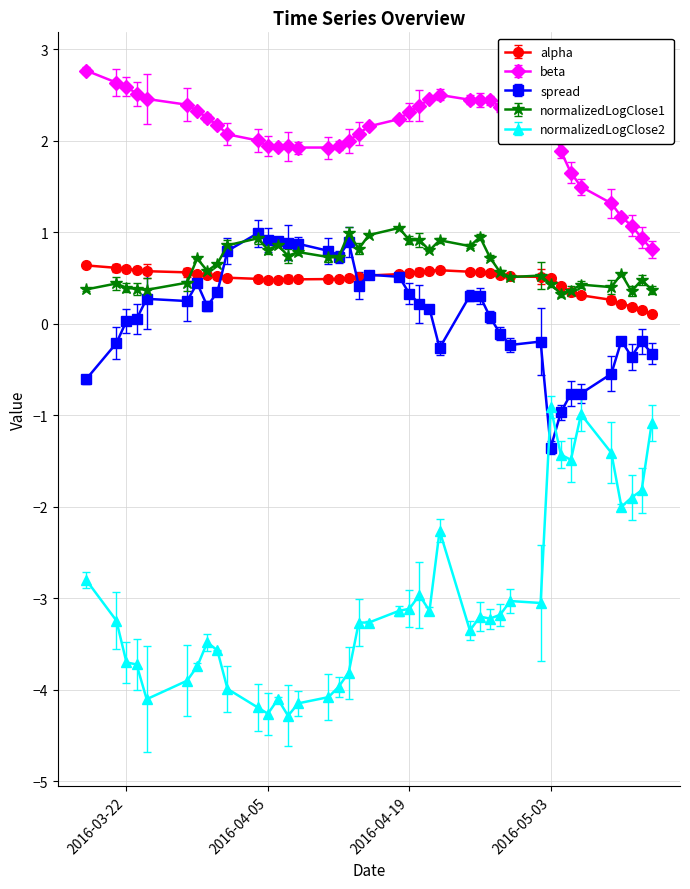

True or false: beta has more than 1 interior local peaks.

True